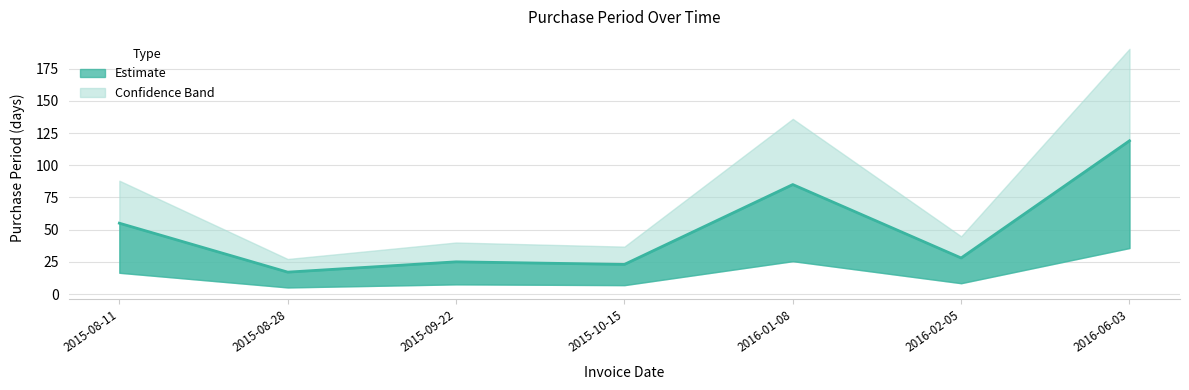

What is the approximate value at 2016-02-05, to the nearest 50?

50